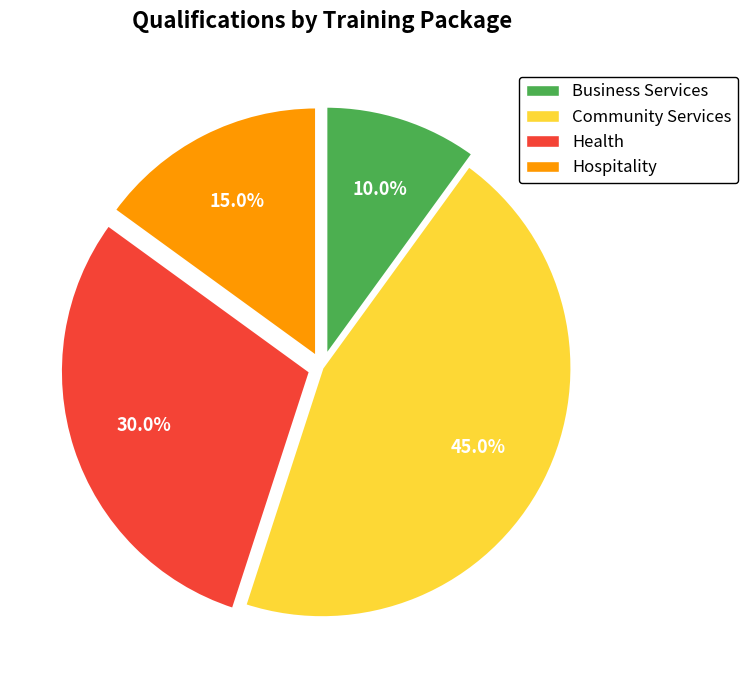

Rank the categories by value from highest to lowest.

Community Services, Health, Hospitality, Business Services